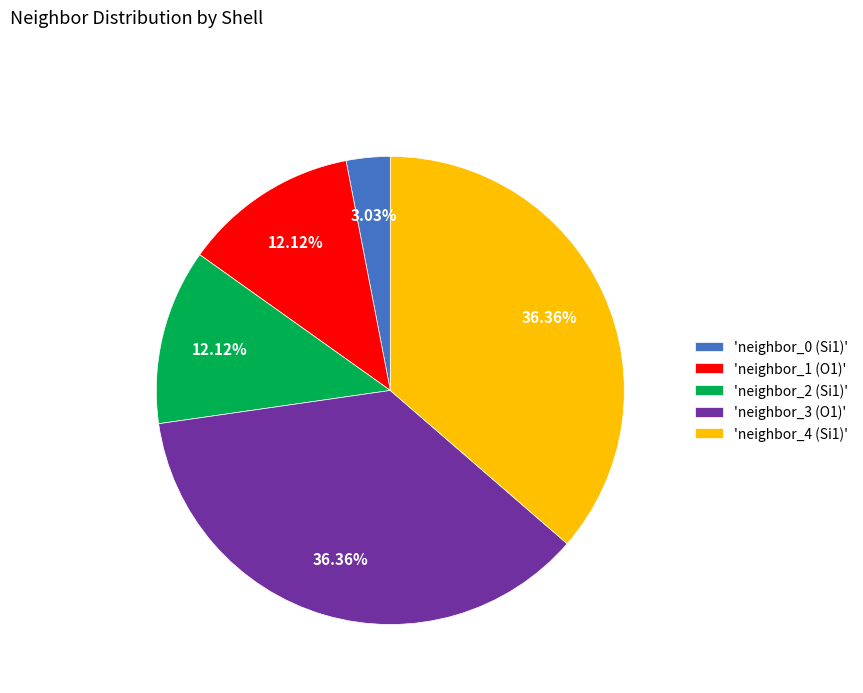

Is there any slice that represents more than half of the pie?

No